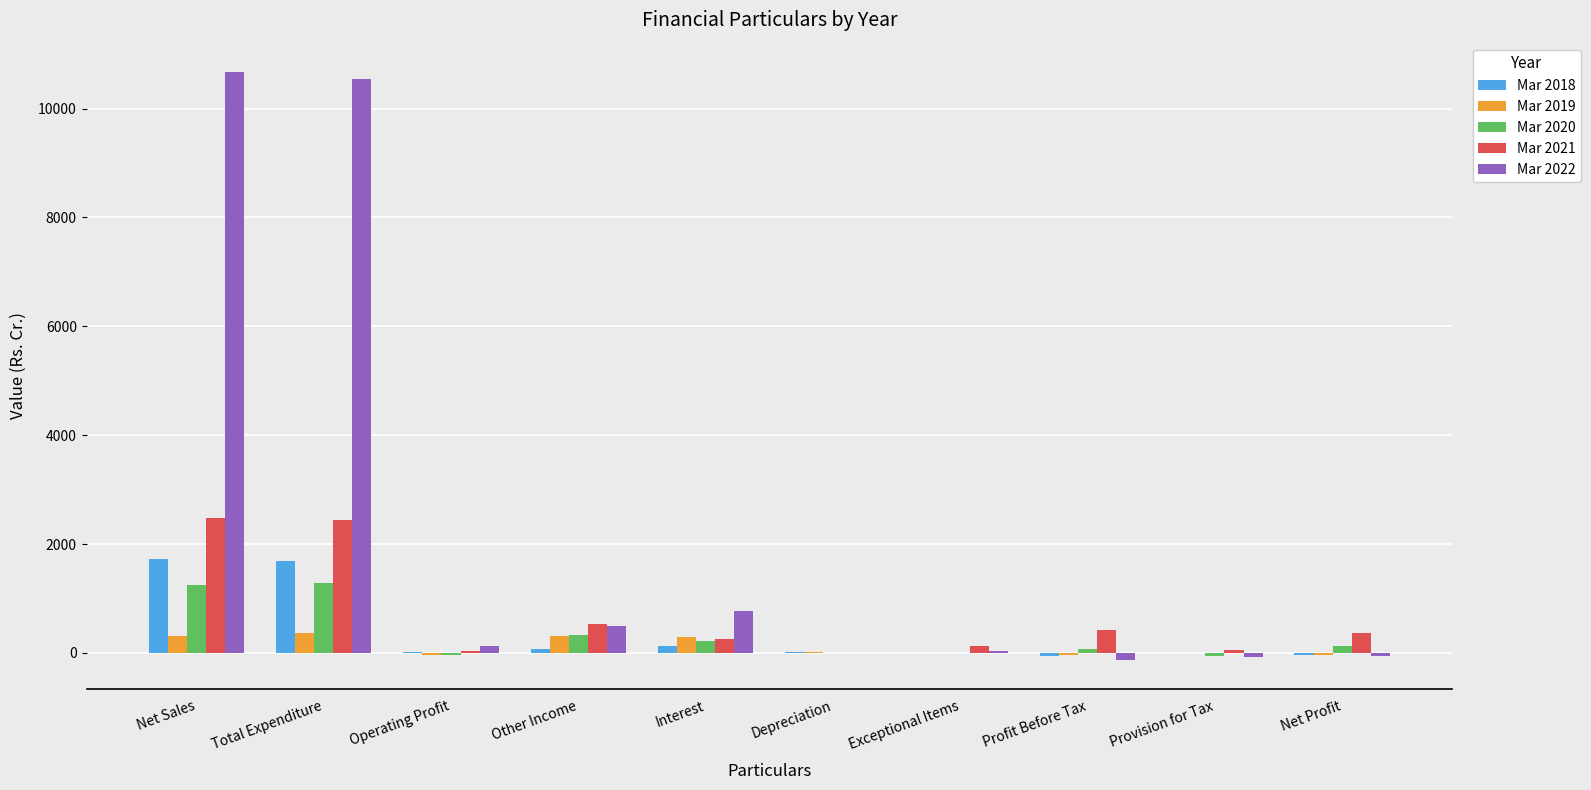

Which series has the widest spread of values?

Mar 2022